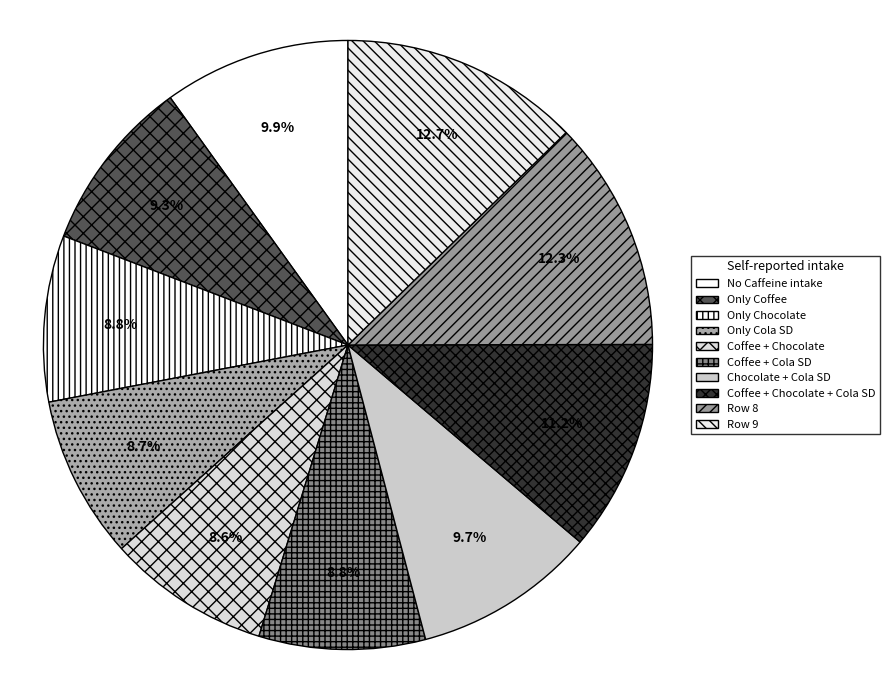

To the nearest percent, what is the difference between the largest and smallest slice percentages?

4%